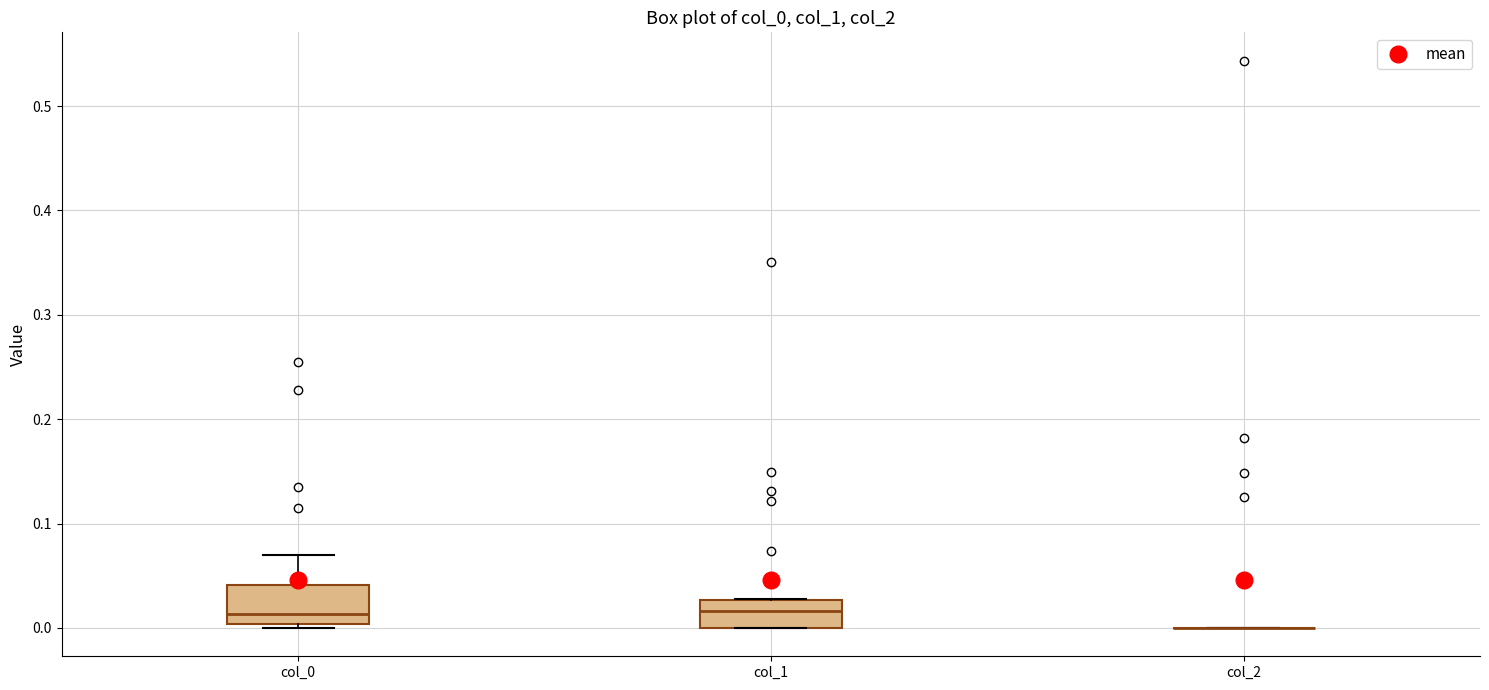

Reading left to right, transcribe this box plot: for each box, give where its median line is, the range the box spans, and where its two whiskers end, as read against the y-axis. The values are not printed on the chart, so give them approximately, as read against the axis.

col_0: median 0.01, box 0.00 to 0.04, whiskers 0.00 (just below the box's lower edge) to 0.07
col_1: median 0.02, box 0.00 to 0.03, whiskers 0.00 to 0.03
col_2: box collapsed to a line at 0.00, whiskers 0.00 to 0.00